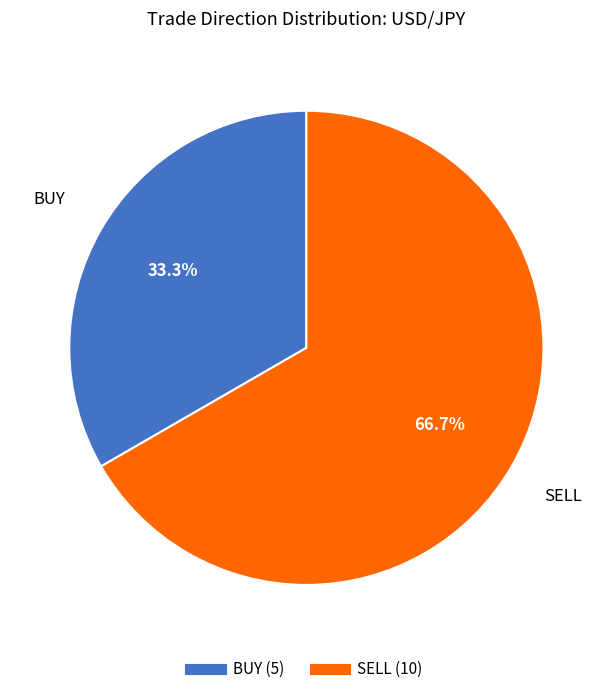

What is the majority slice?

SELL